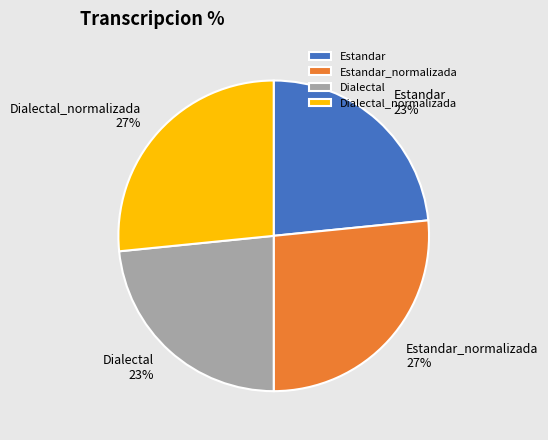

What is the ratio of the value at Estandar to the value at Dialectal?

1.0